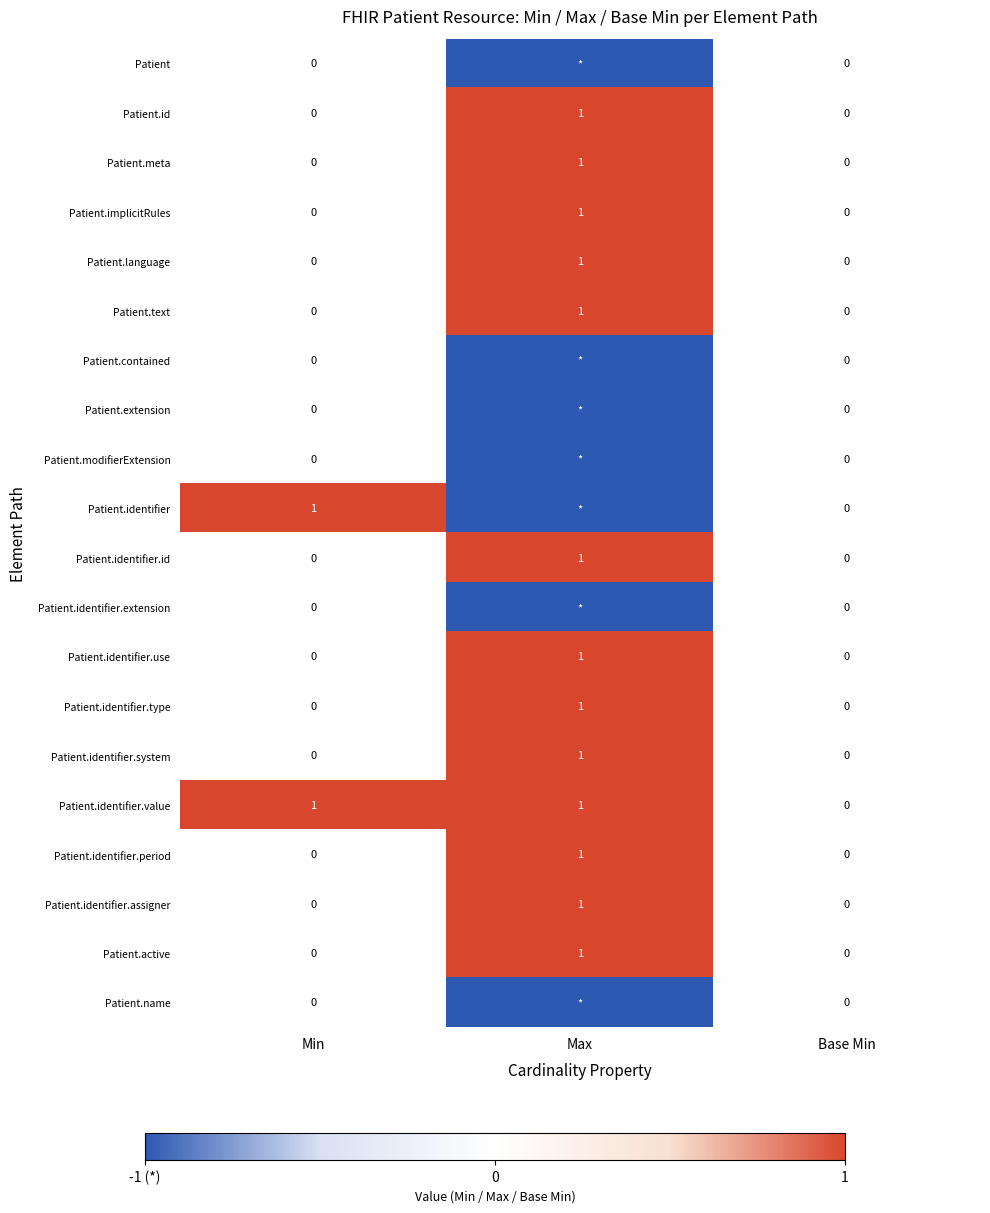

The value of Patient.identifier.type at Min is 0. True or false?

True